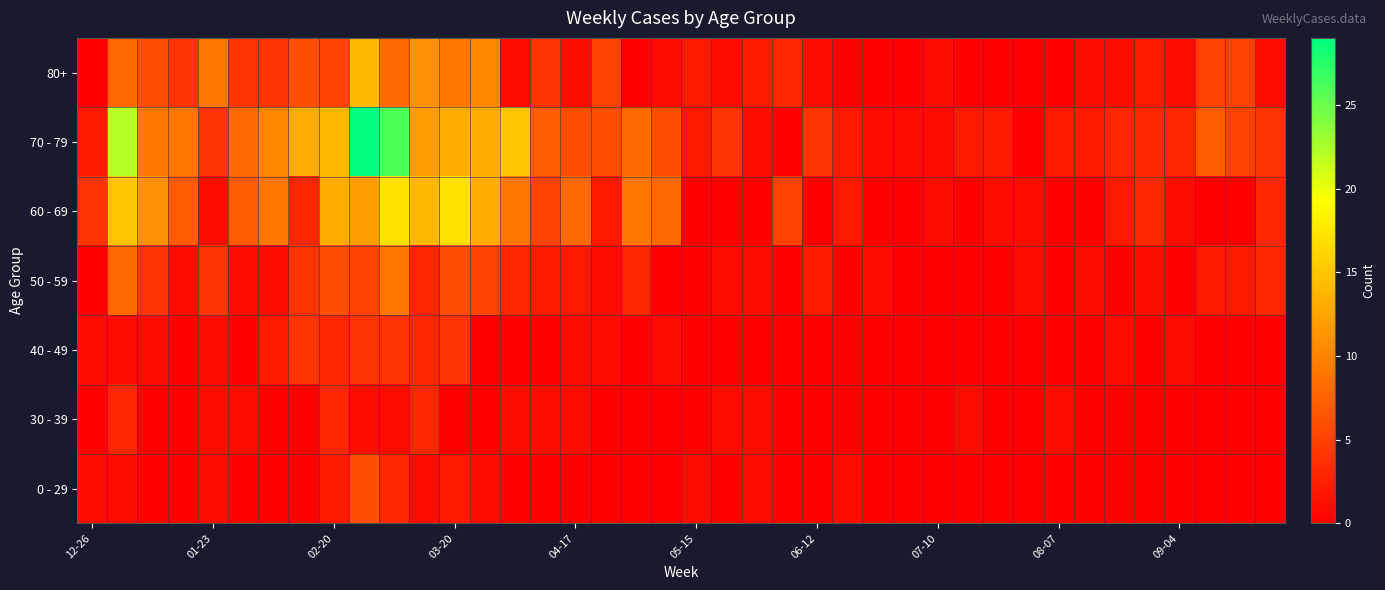

At how many categories does at least one series exceed 26?

1